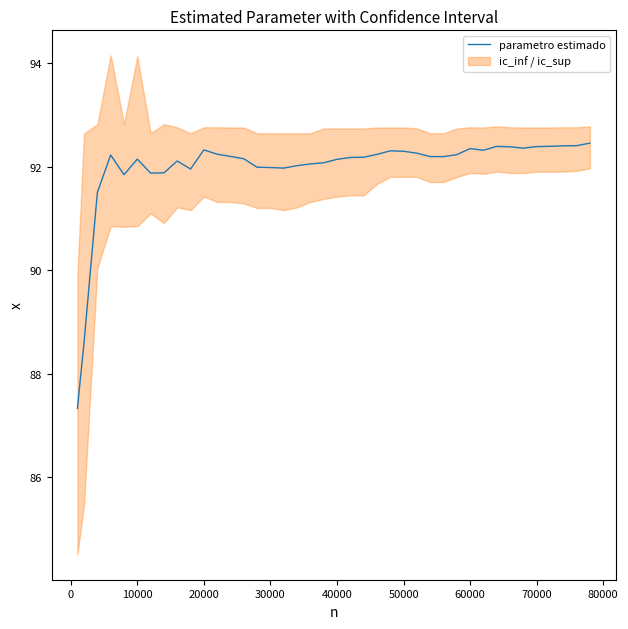

Reading left to right, list all the values displayed in this chart.

87.3	88.6	91.5	92.2	91.8	92.1	91.9	91.9	92.1	92.0	92.3	92.2	92.2	92.2	92.0	92.0	92.0	92.0	92.1	92.1	92.1	92.2	92.2	92.2	92.3	92.3	92.3	92.2	92.2	92.2	92.4	92.3	92.4	92.4	92.4	92.4	92.4	92.4	92.4	92.5